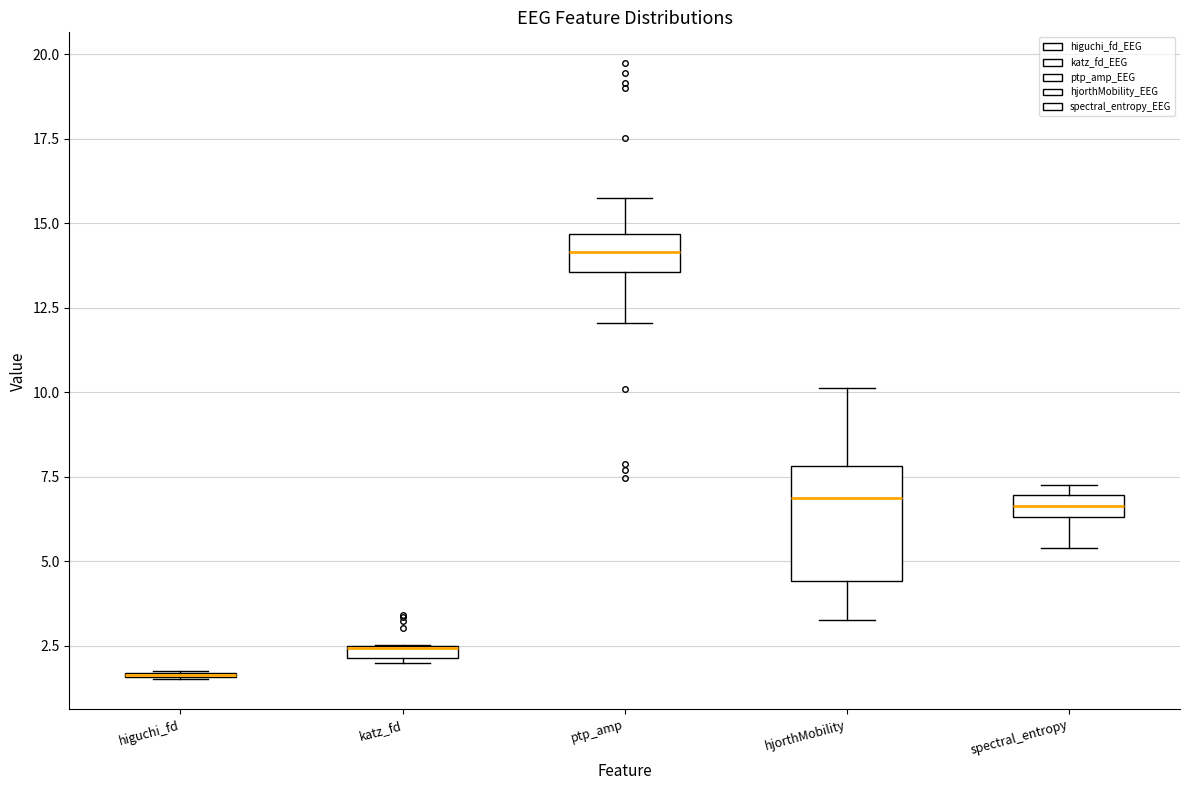

Comparing the boxes themselves (not the whiskers), which one is the tallest?

hjorthMobility